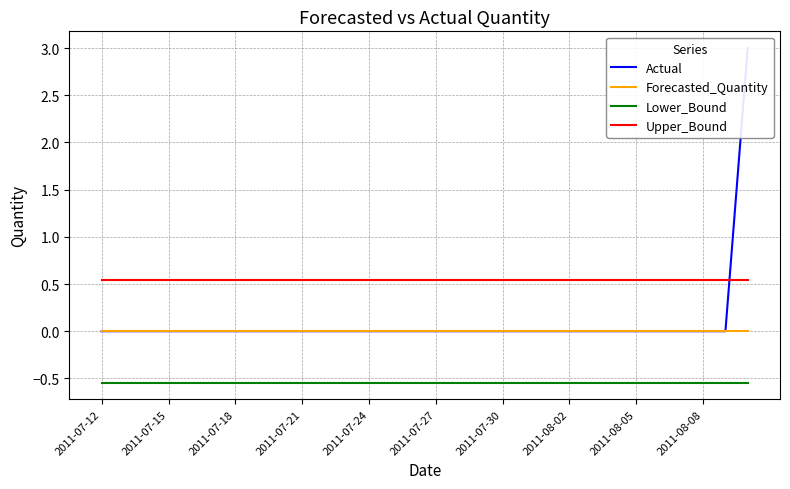

True or false: Actual and Forecasted_Quantity cross at least once.

False